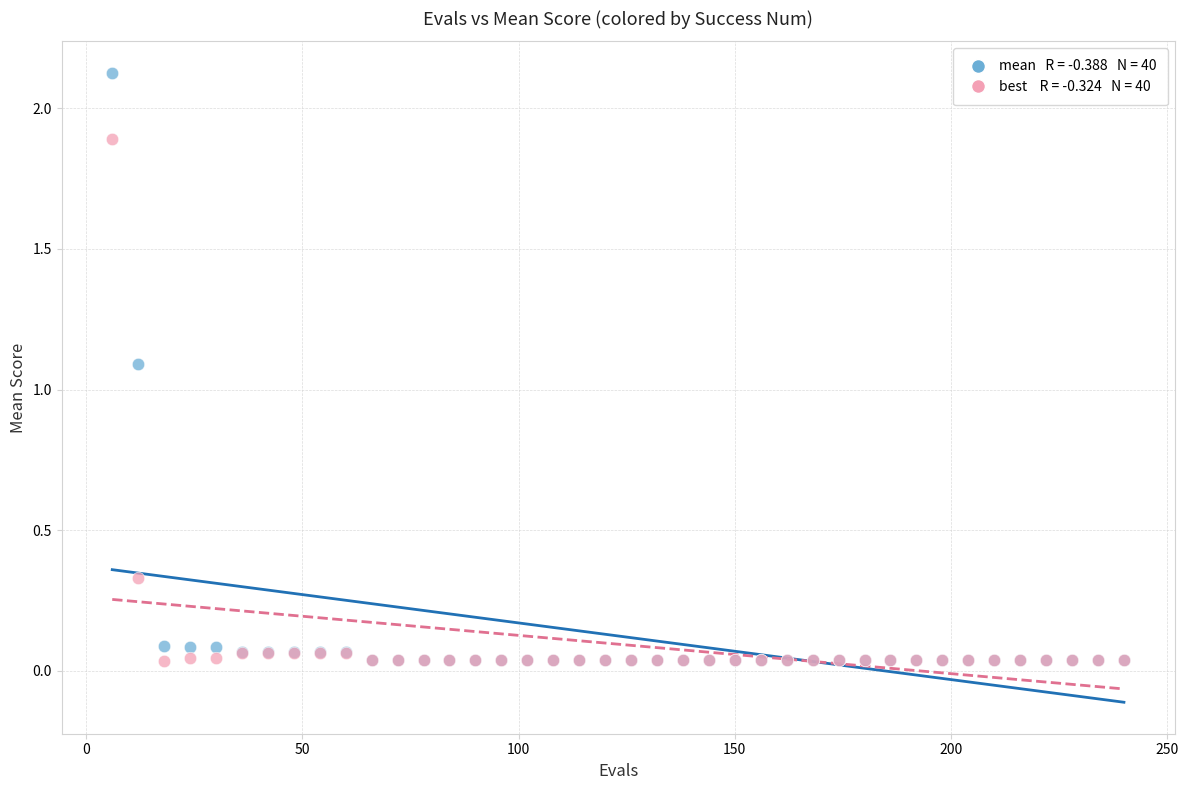

Across all series, what Y value is closest to 1?

1.1